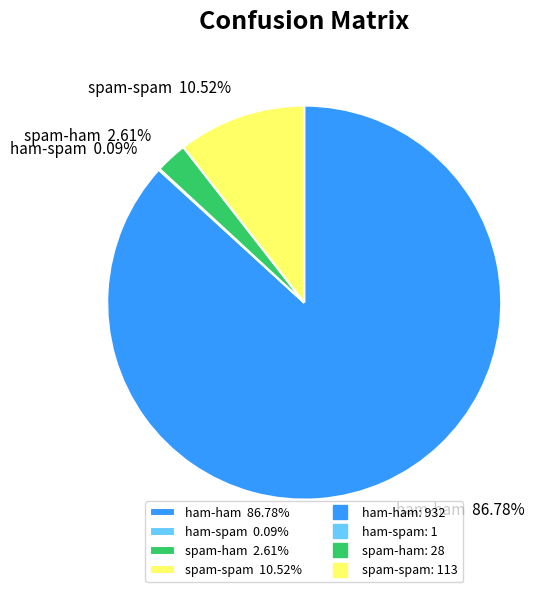

To the nearest percent, what is the average slice percentage?

25%